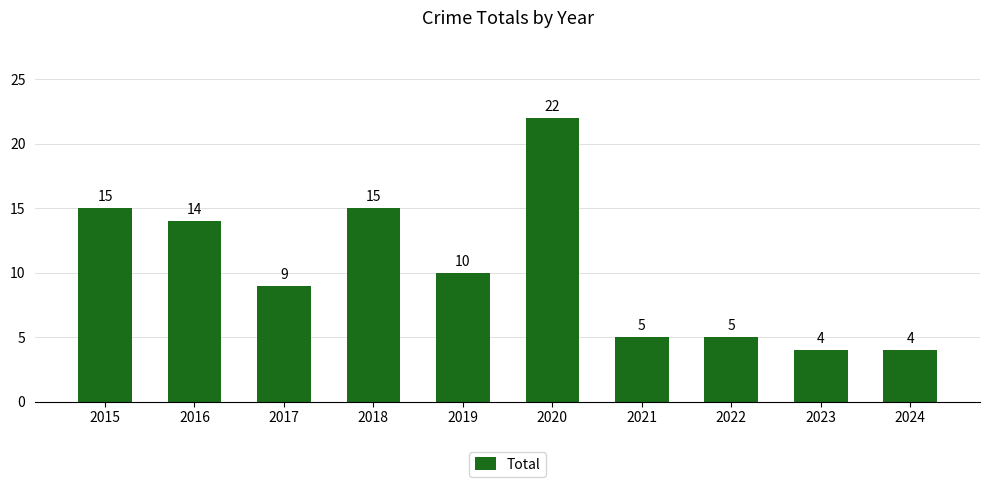

Between 2020 and 2019, which is larger?

2020